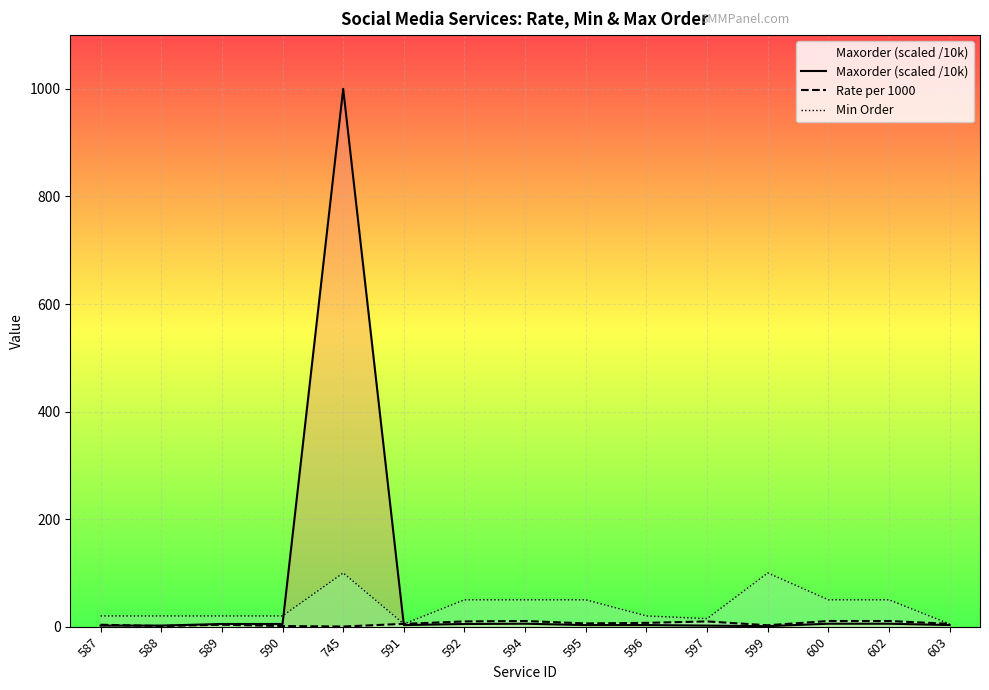

At which category does Rate per 1000 reach its first local peak?

589